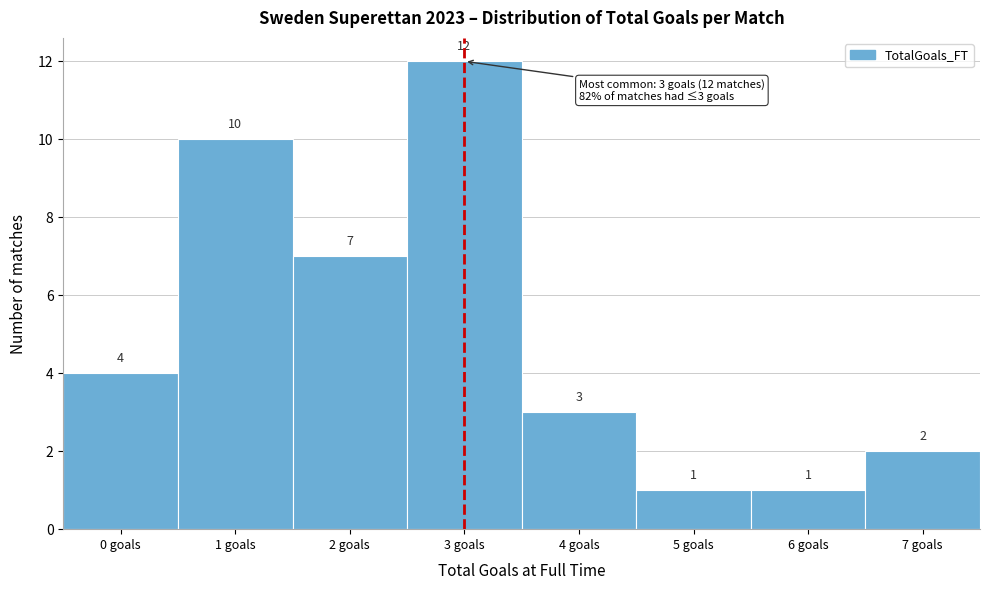

Reading left to right, transcribe all the data shown in this chart.

0 goals=4	1 goals=10	2 goals=7	3 goals=12	4 goals=3	5 goals=1	6 goals=1	7 goals=2